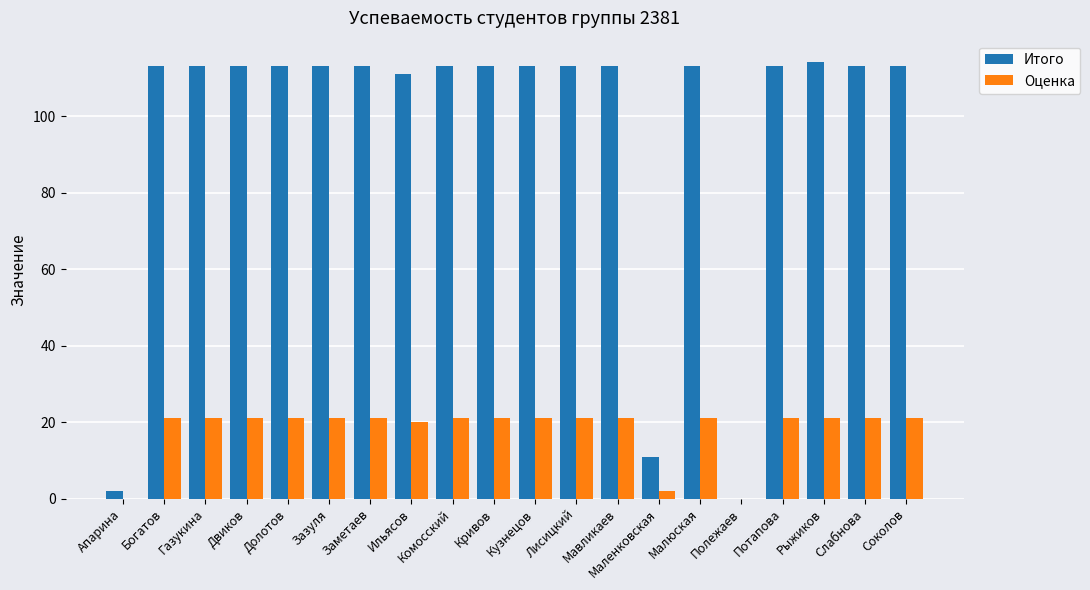

Are the bars grouped side by side (vs. stacked)?

Yes